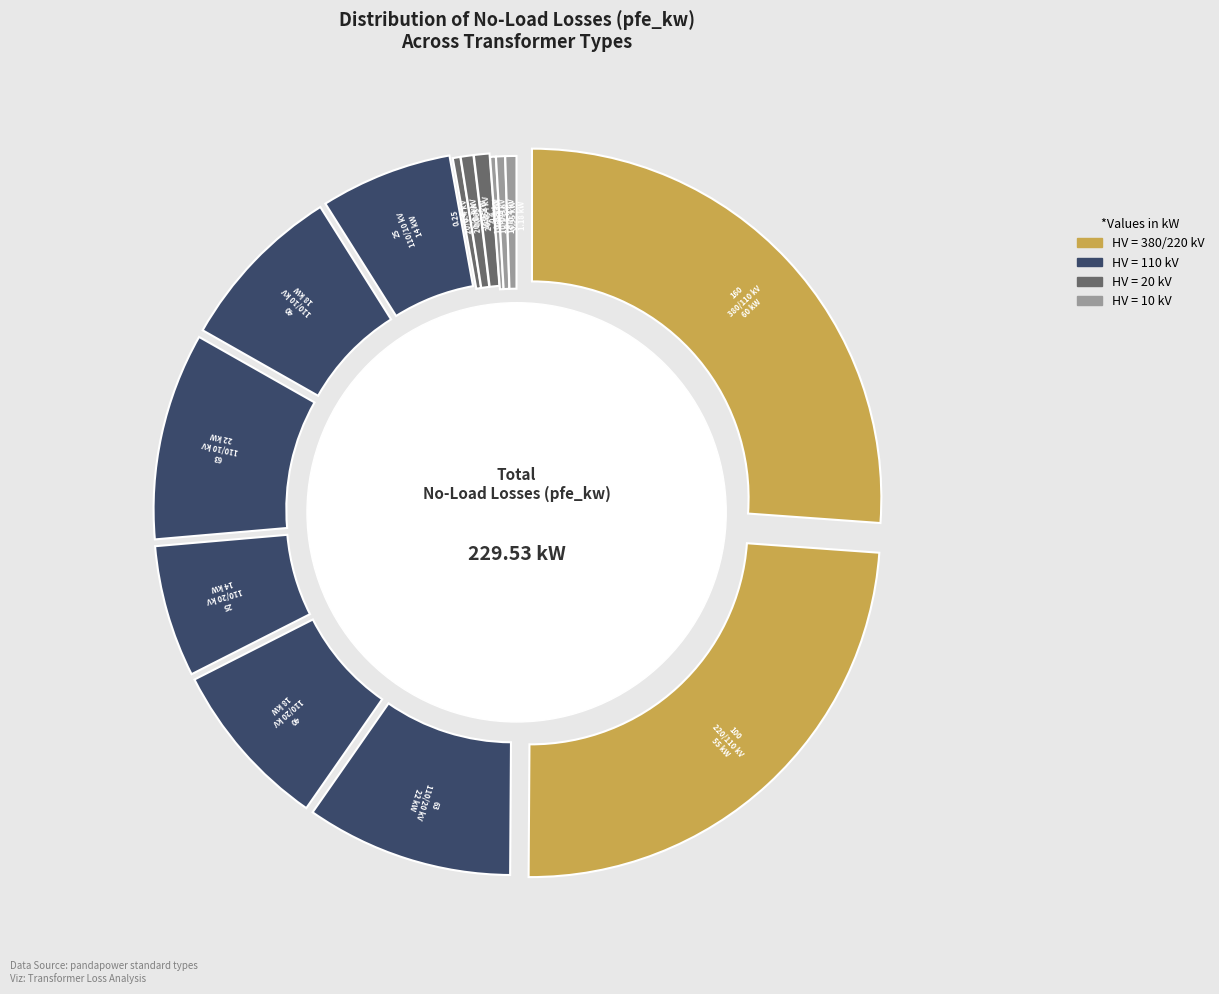

To the nearest percent, what is the difference between the 40 MVA 110/10 kV and 63 MVA 110/20 kV slice percentages?

2%